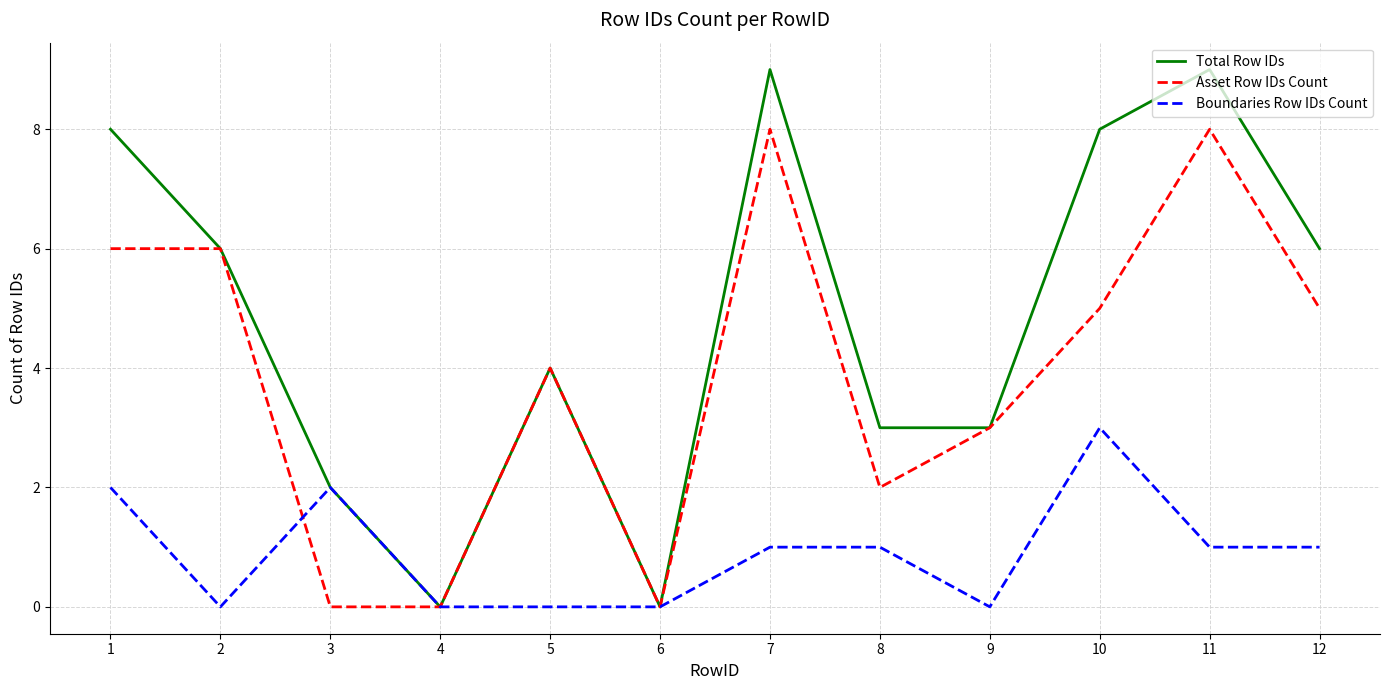

True or false: Asset Row IDs Count has a value of 6 at 1.

True